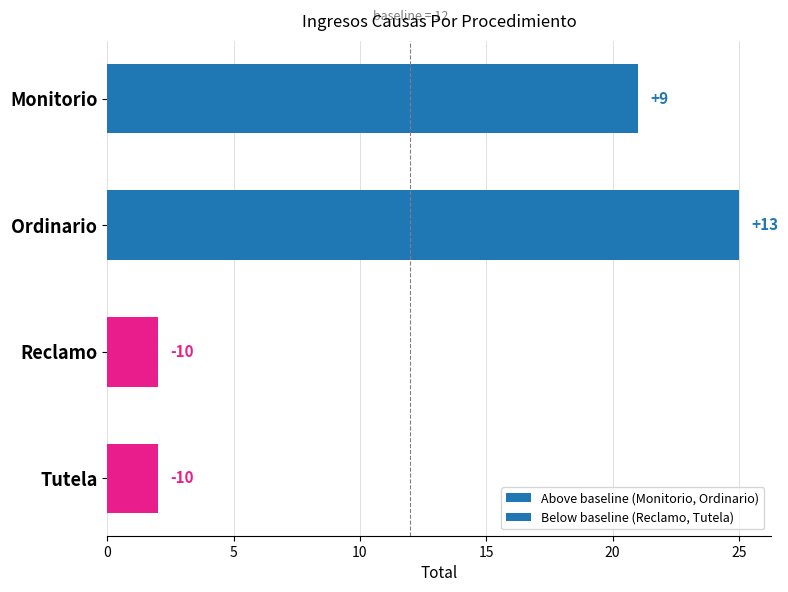

The chart shows a value of 25 at Ordinario. True or false?

True